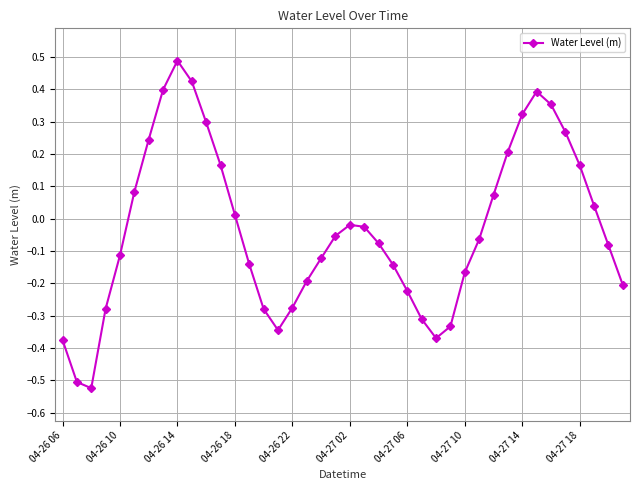

How many interior local valleys (lower than both neighbors) does the data have?

3